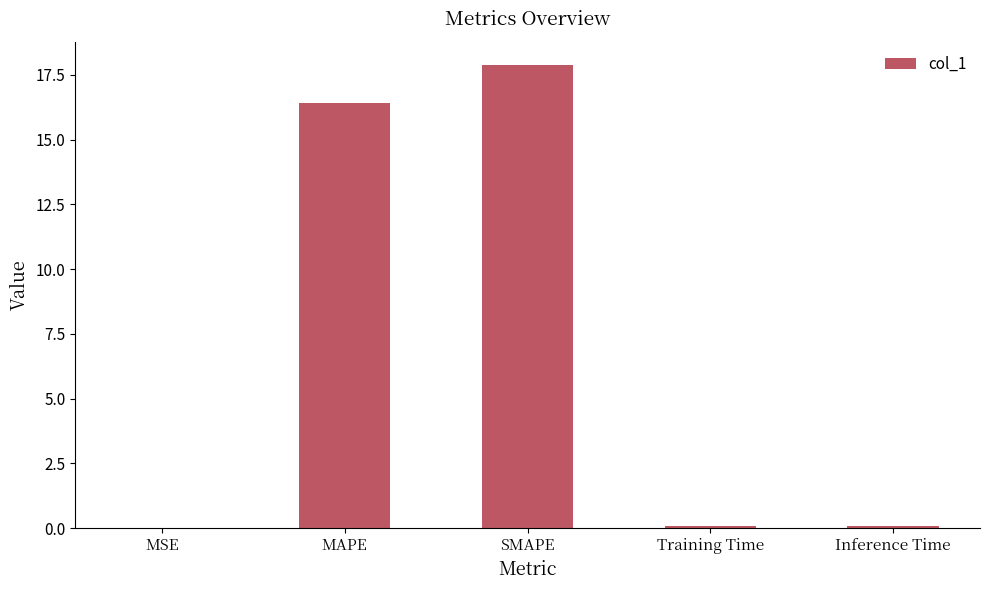

Is it true that the value at MAPE is 28.8?

False